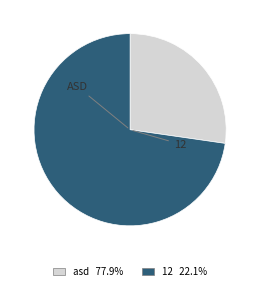

Does any single category account for the majority?

Yes